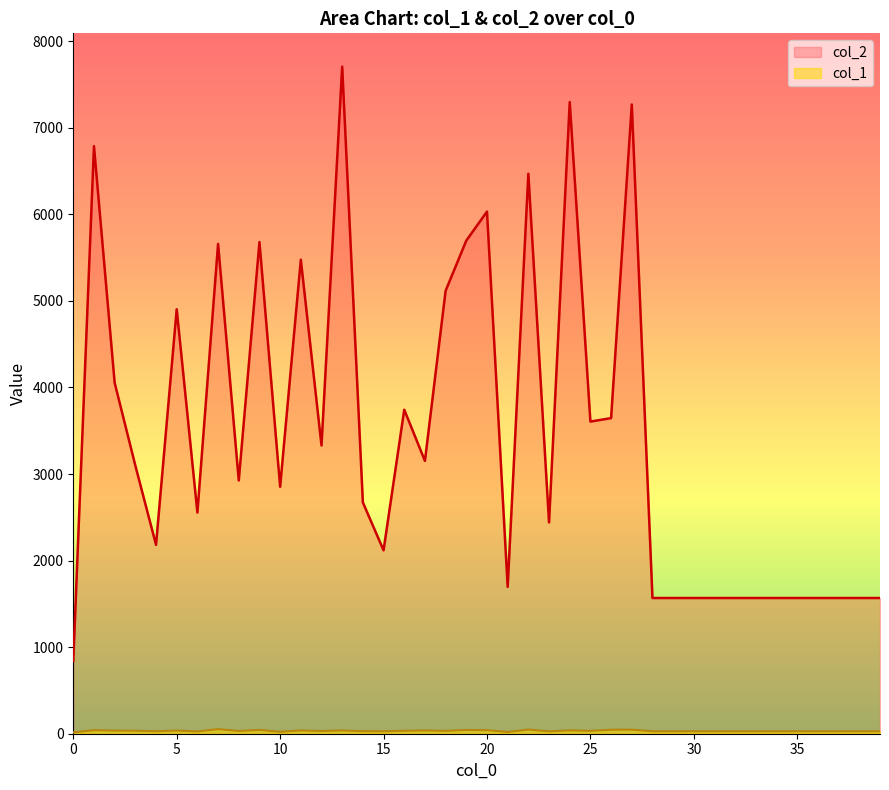

What is the average value of the col_1 series?

33